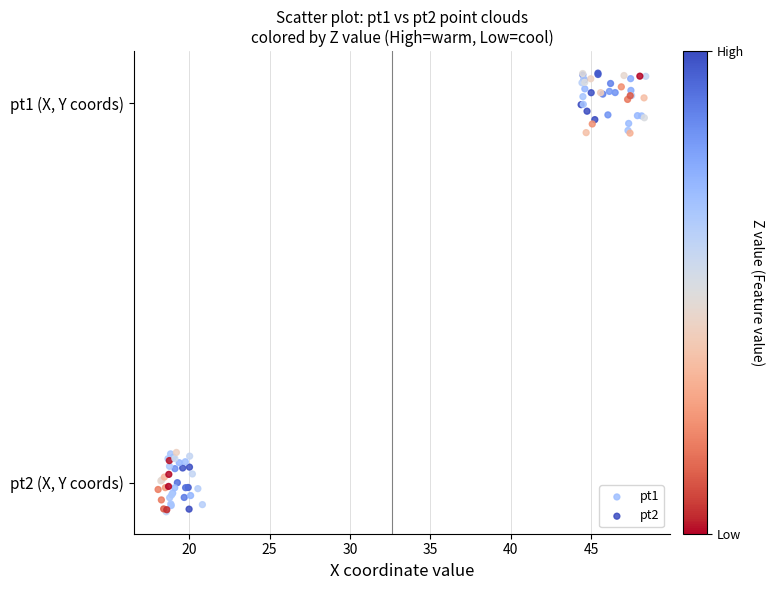

What are all the series names shown in the legend?

pt1, pt2